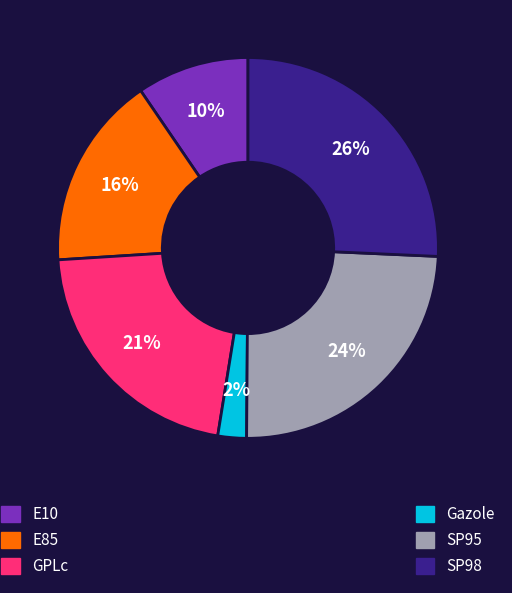

Count the number of slices in the pie.

6